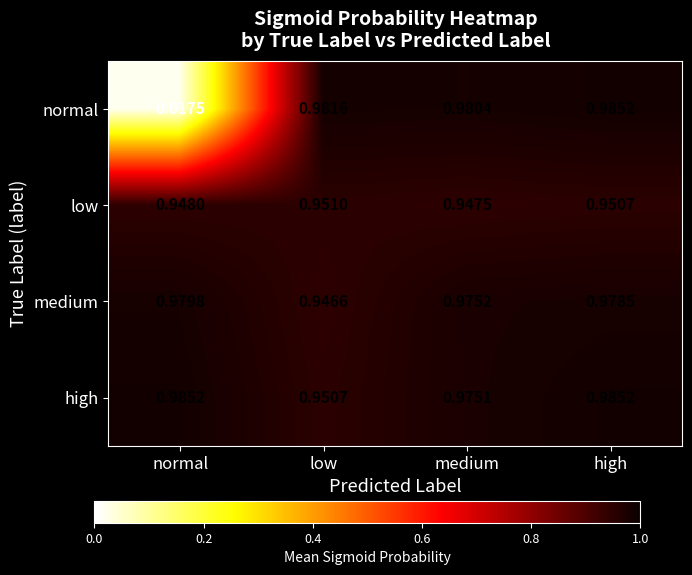

Rank the series at medium from lowest to highest value.

low, high, medium, normal